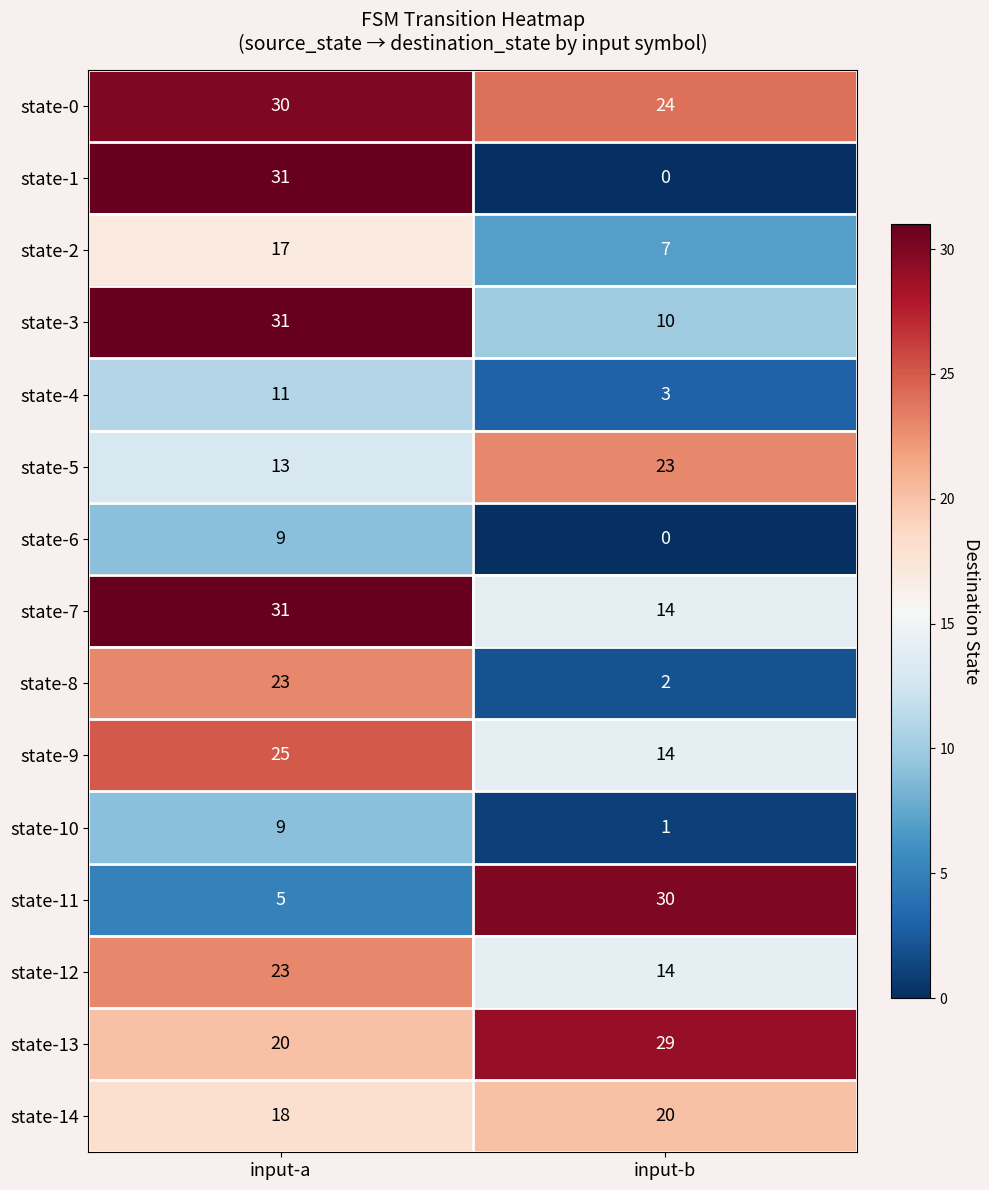

Reading left to right, list all the values displayed in this chart.

state-0: input-a=30	input-b=24
state-1: input-a=31	input-b=0
state-2: input-a=17	input-b=7
state-3: input-a=31	input-b=10
state-4: input-a=11	input-b=3
state-5: input-a=13	input-b=23
state-6: input-a=9	input-b=0
state-7: input-a=31	input-b=14
state-8: input-a=23	input-b=2
state-9: input-a=25	input-b=14
state-10: input-a=9	input-b=1
state-11: input-a=5	input-b=30
state-12: input-a=23	input-b=14
state-13: input-a=20	input-b=29
state-14: input-a=18	input-b=20